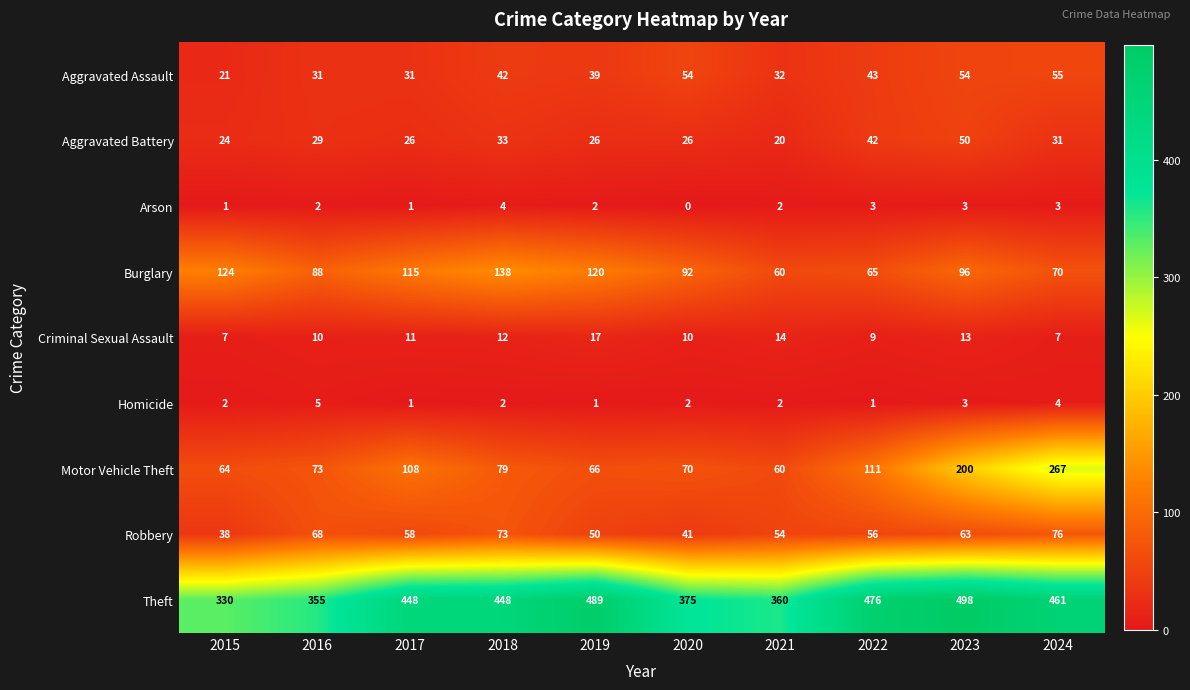

Between 2019 and 2024, which series saw the biggest shift?

Motor Vehicle Theft